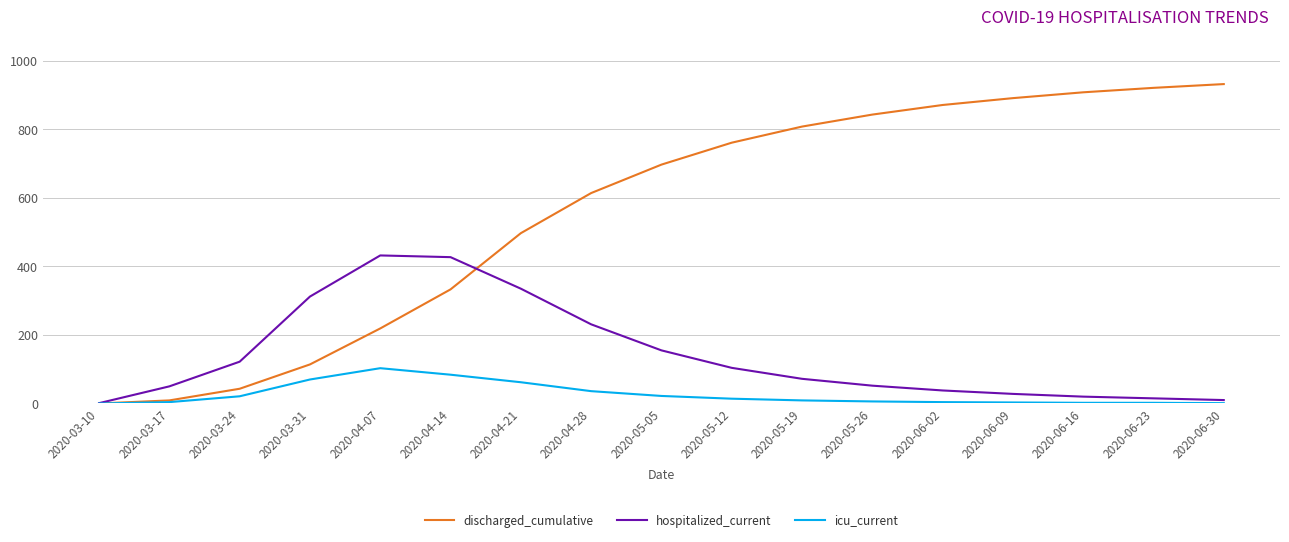

At which label is discharged_cumulative closest to 466?

2020-04-21